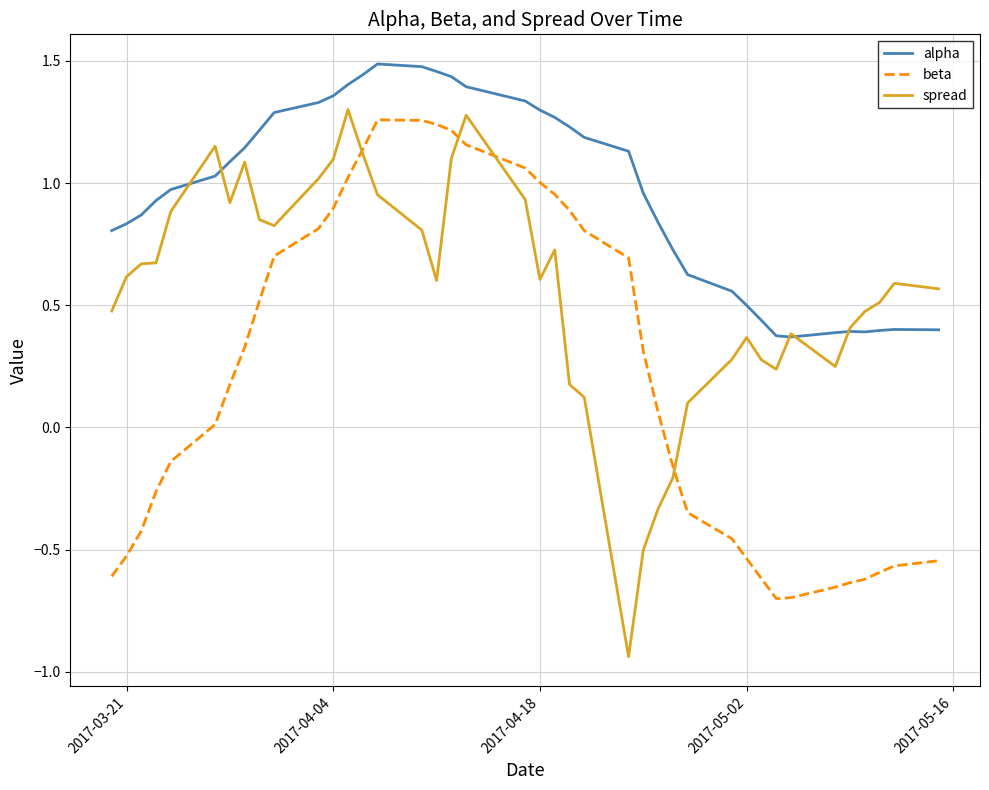

Rank the series by their average value, from highest to lowest.

alpha, spread, beta